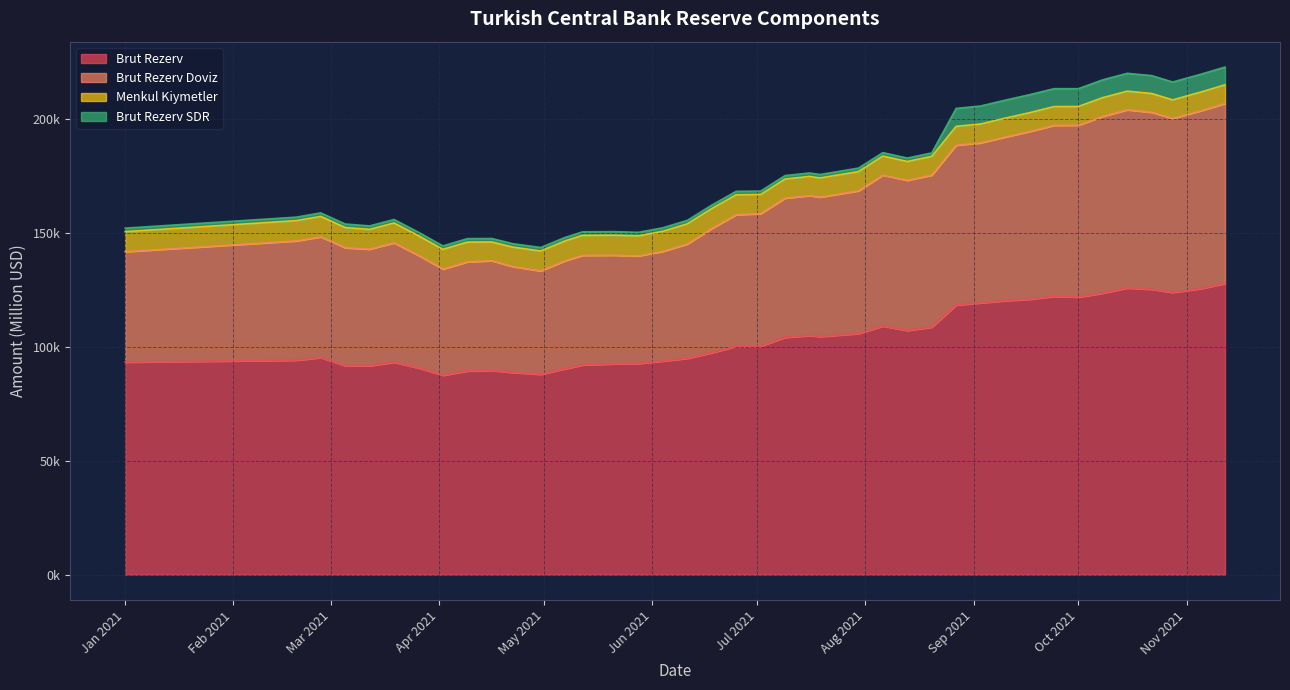

At which label is Brut Rezerv Doviz closest to 169912?

2021-07-30